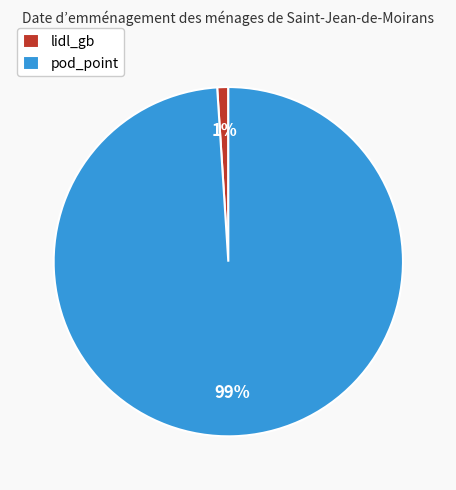

Is lidl_gb the majority of the pie?

No